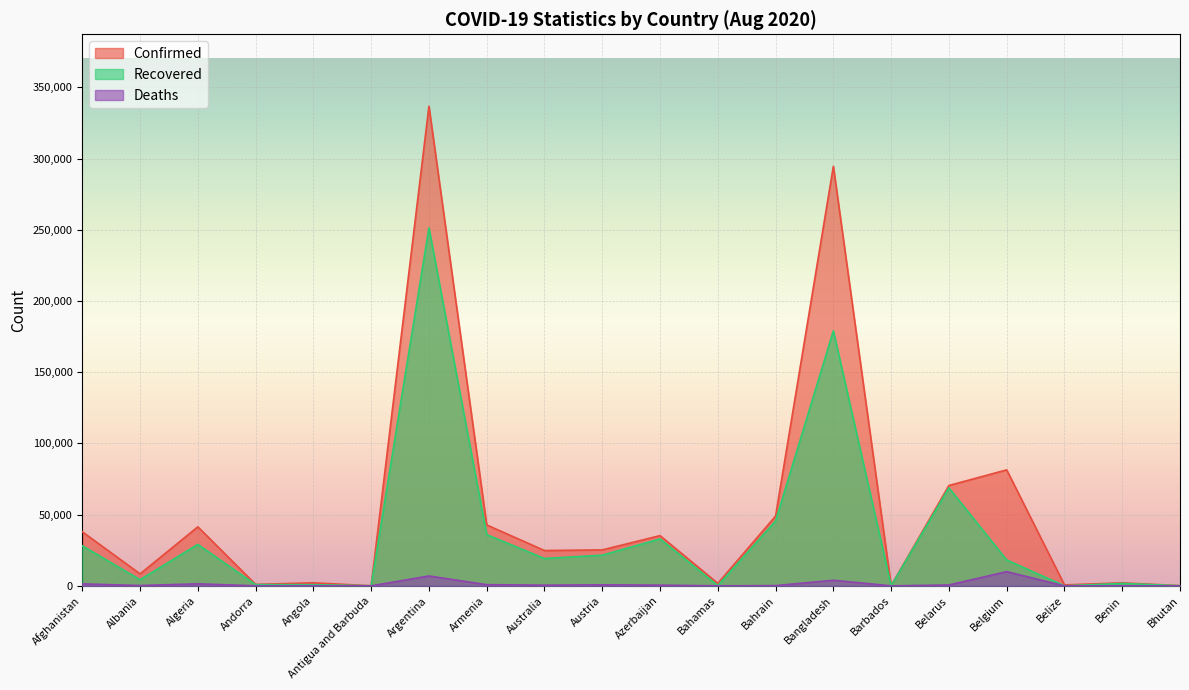

What is the value of the Recovered point at the 3rd from the left?

29142